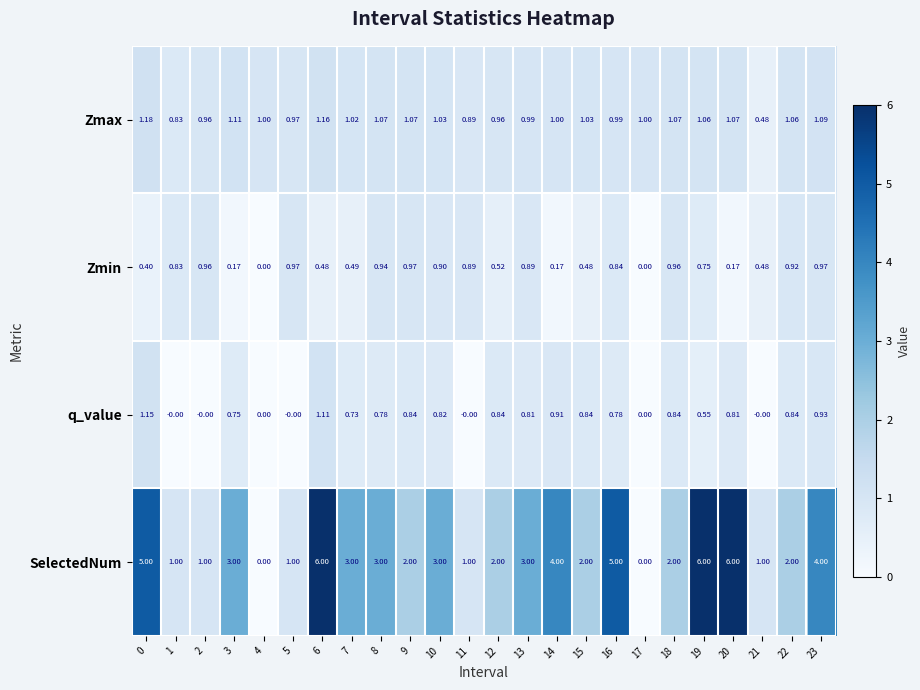

What is the spread (max minus min) of values at 4?

1.0